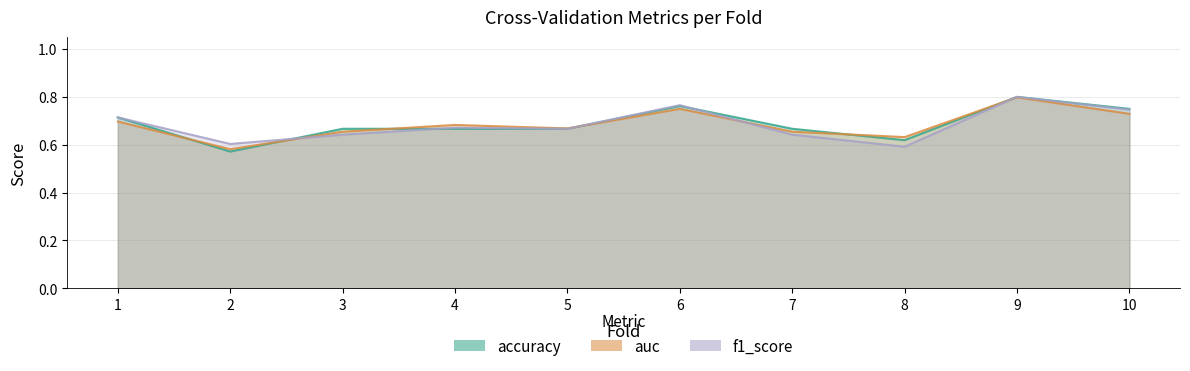

In auc, how many points are higher than both neighbors (excluding endpoints)?

3